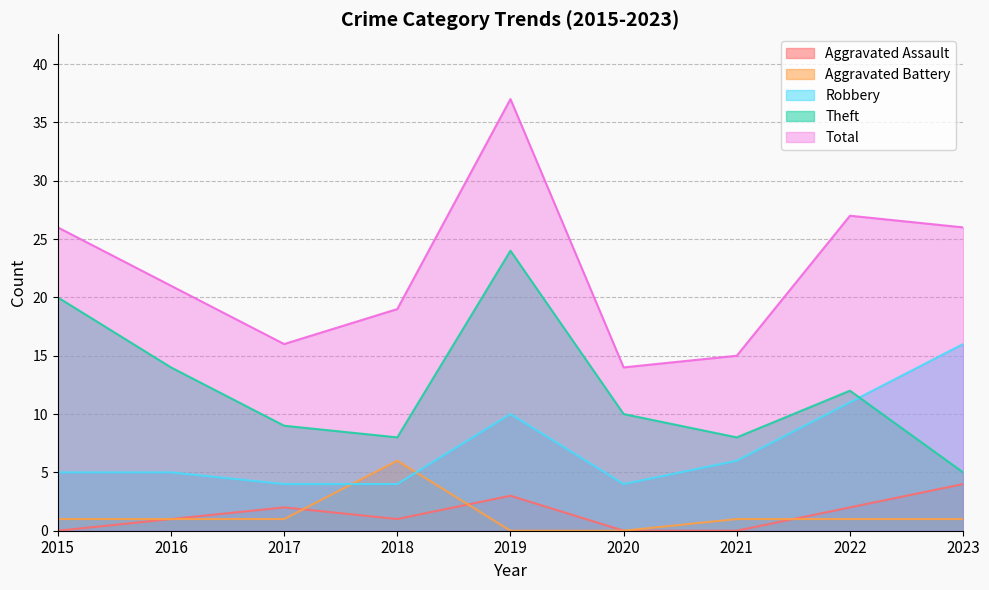

What is the sum of all Total values?

201